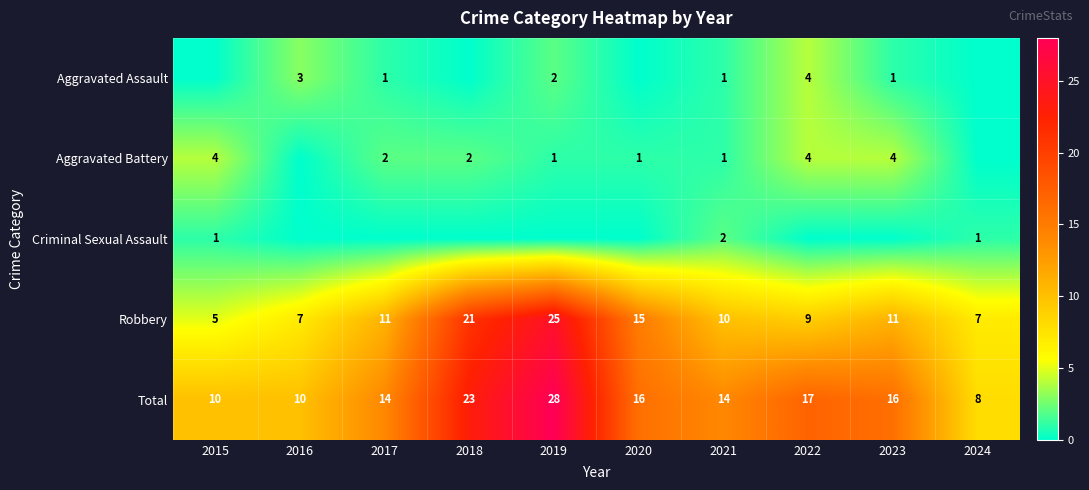

At which label is Total closest to 18?

2022